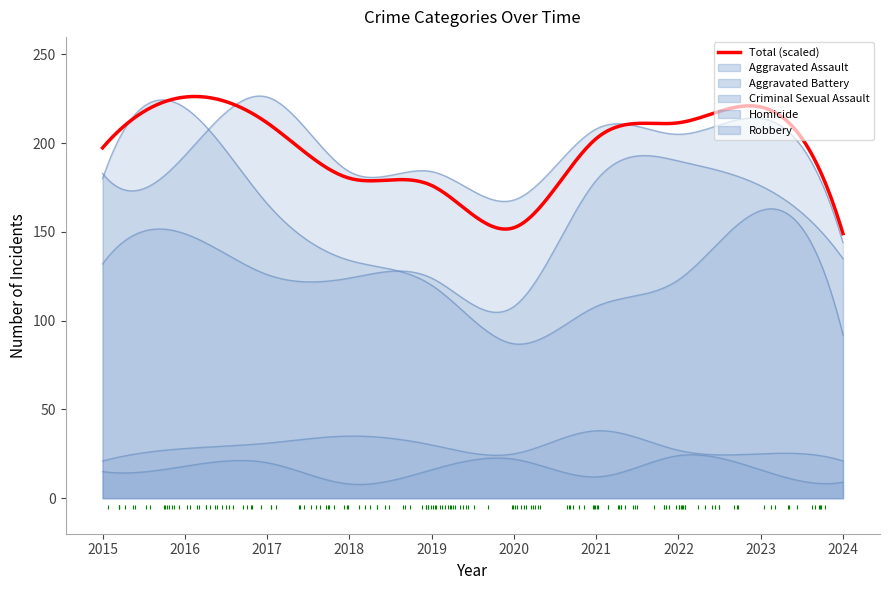

At which category is the sum across all series the highest?

2016